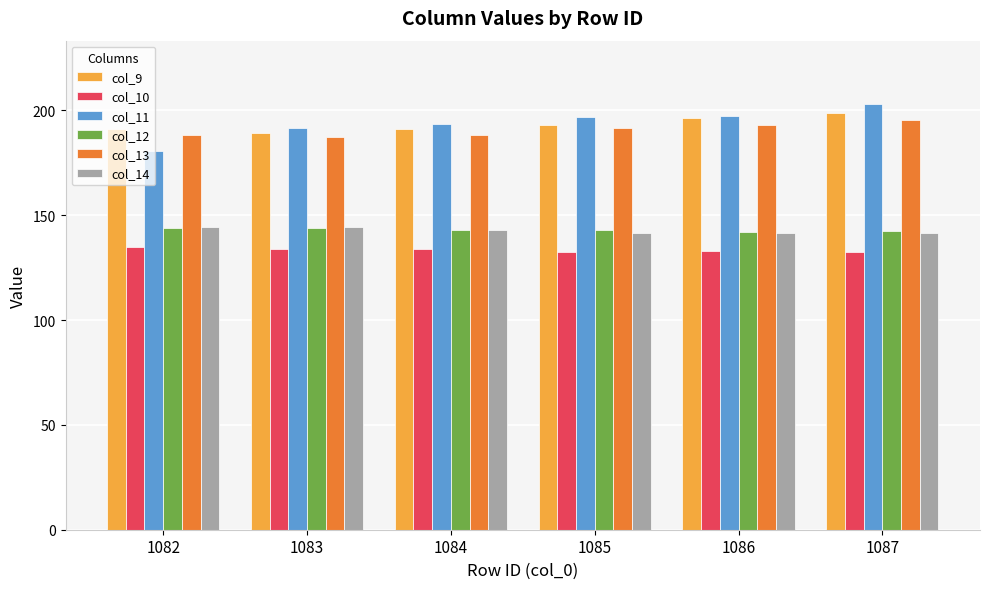

The value of col_13 at 1083 is 187.2. True or false?

True